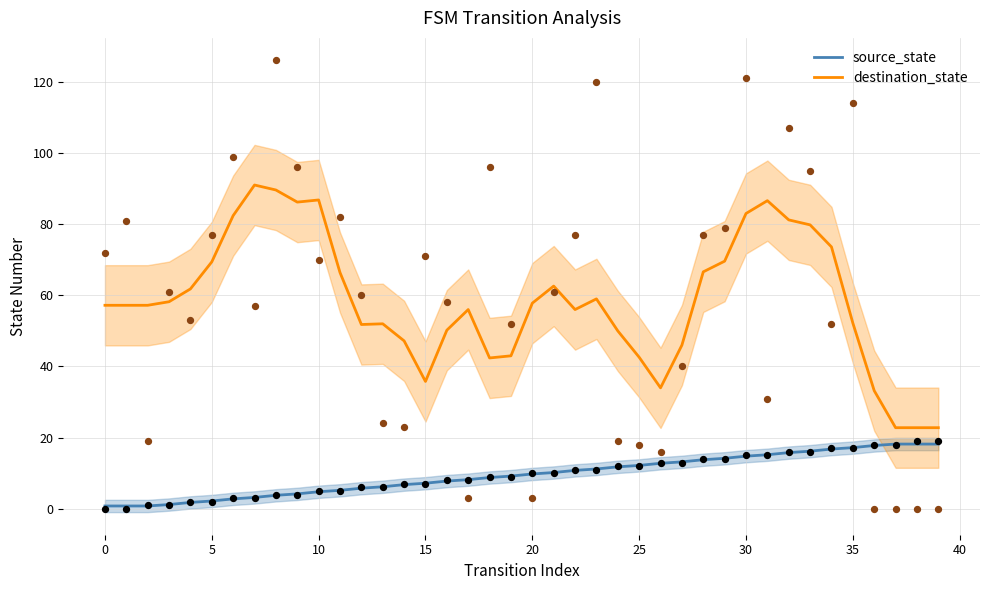

At which category is the sum across all series the highest?

31